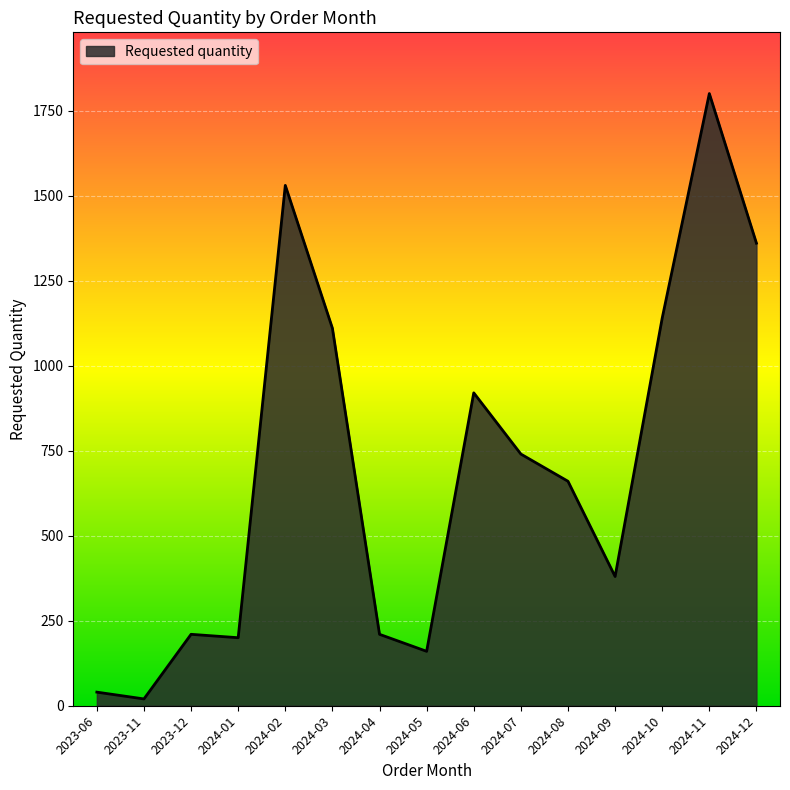

How many lines are shown in the chart?

1